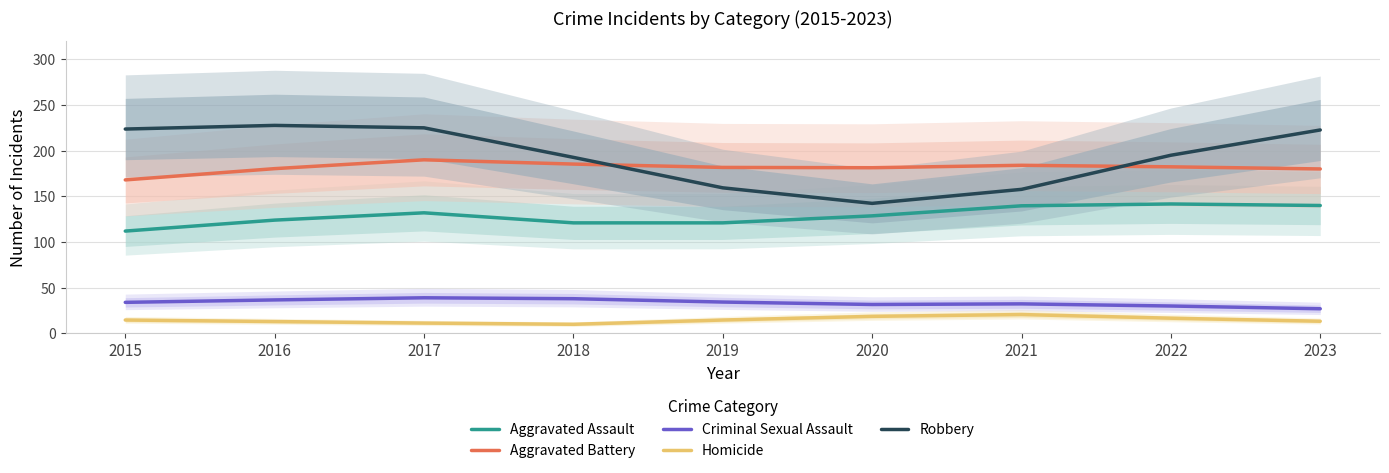

Which series changed the most between 2015 and 2020?

Robbery